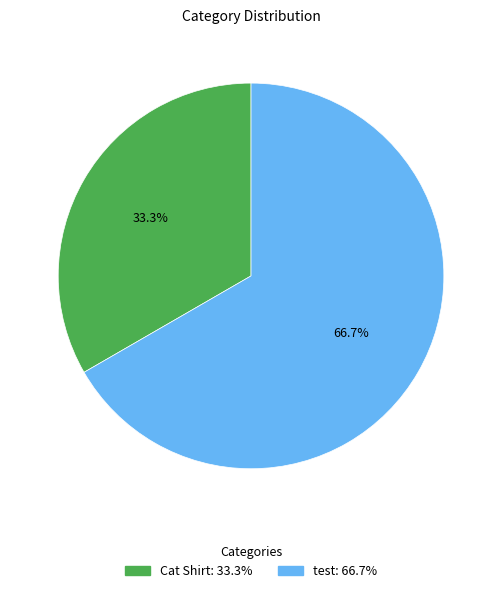

Is there any slice that represents more than half of the pie?

Yes